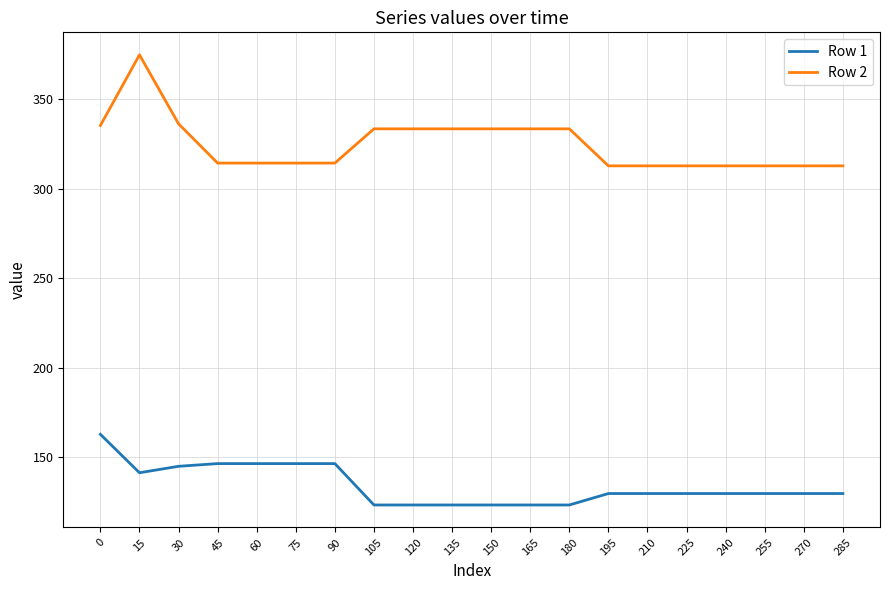

Which series has the widest spread of values?

Row 2